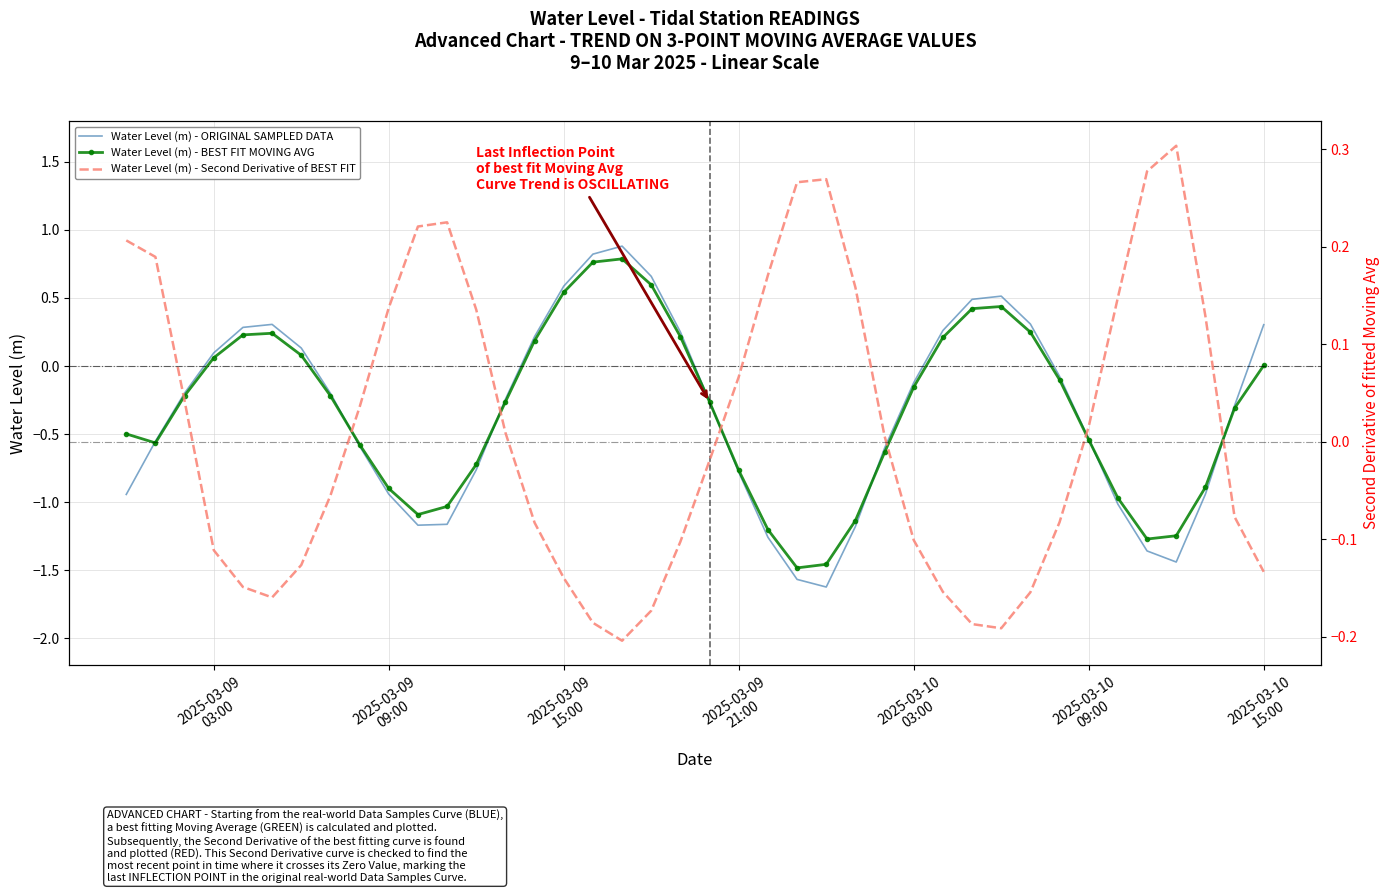

The value of Water Level (m) - Second Derivative of BEST FIT at 28 is -0.2. True or false?

False